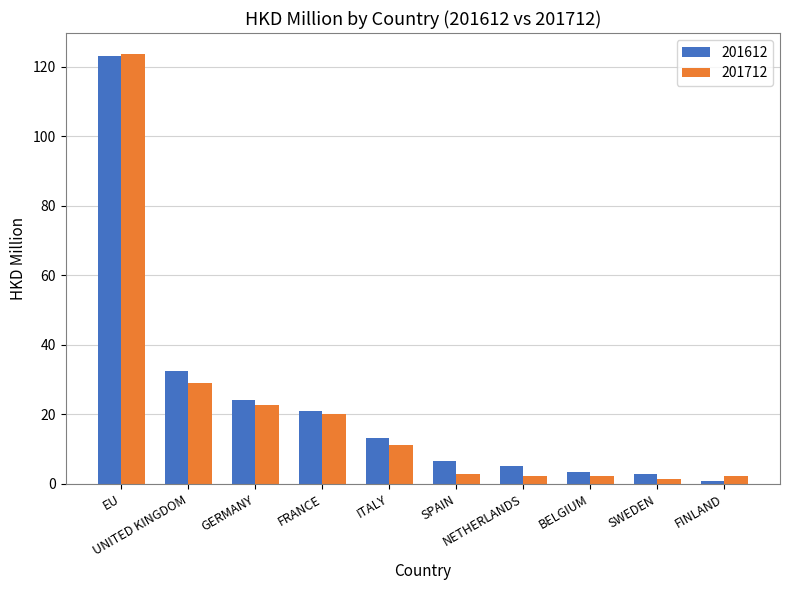

The value of 201712 at EU is 123.5. True or false?

True